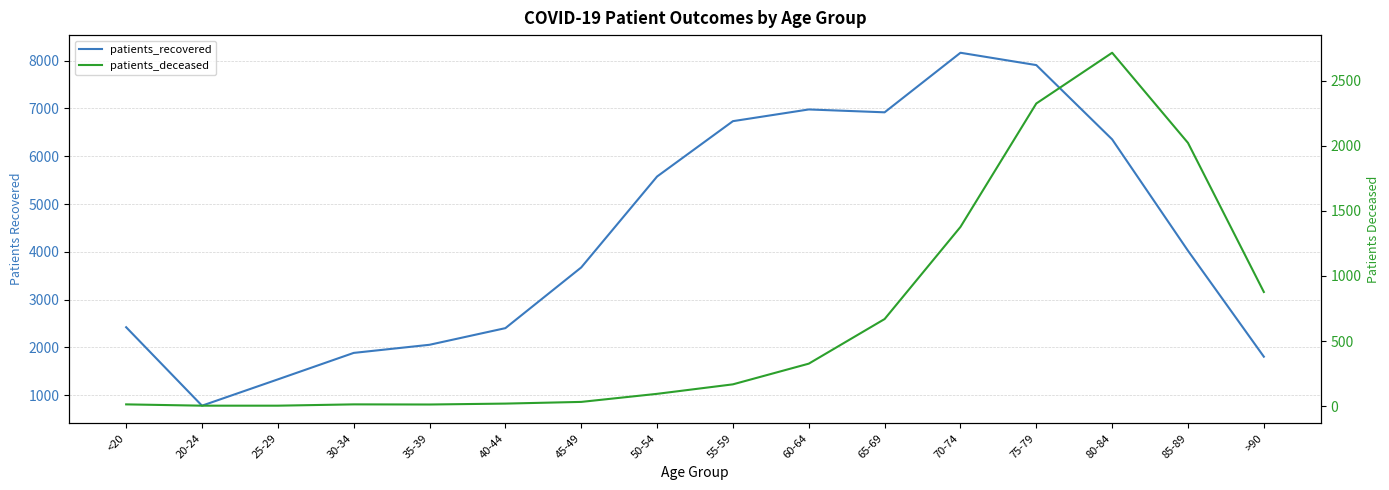

Which series has the largest total across all categories?

patients_recovered